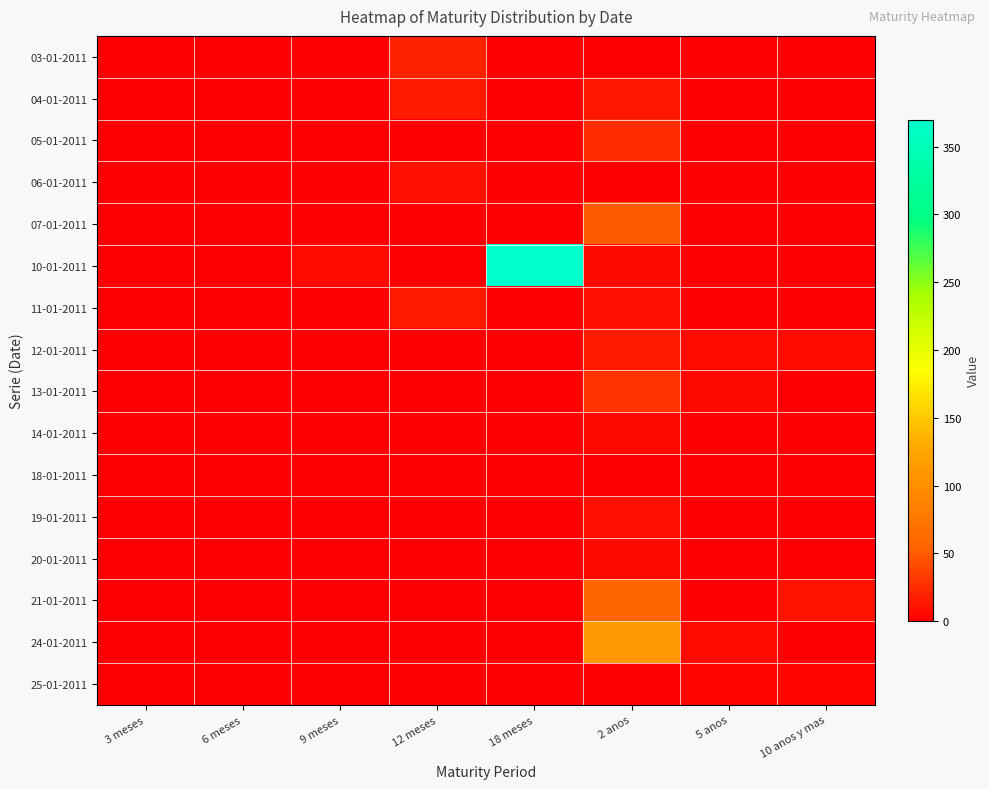

How many series are shown in this chart?

16